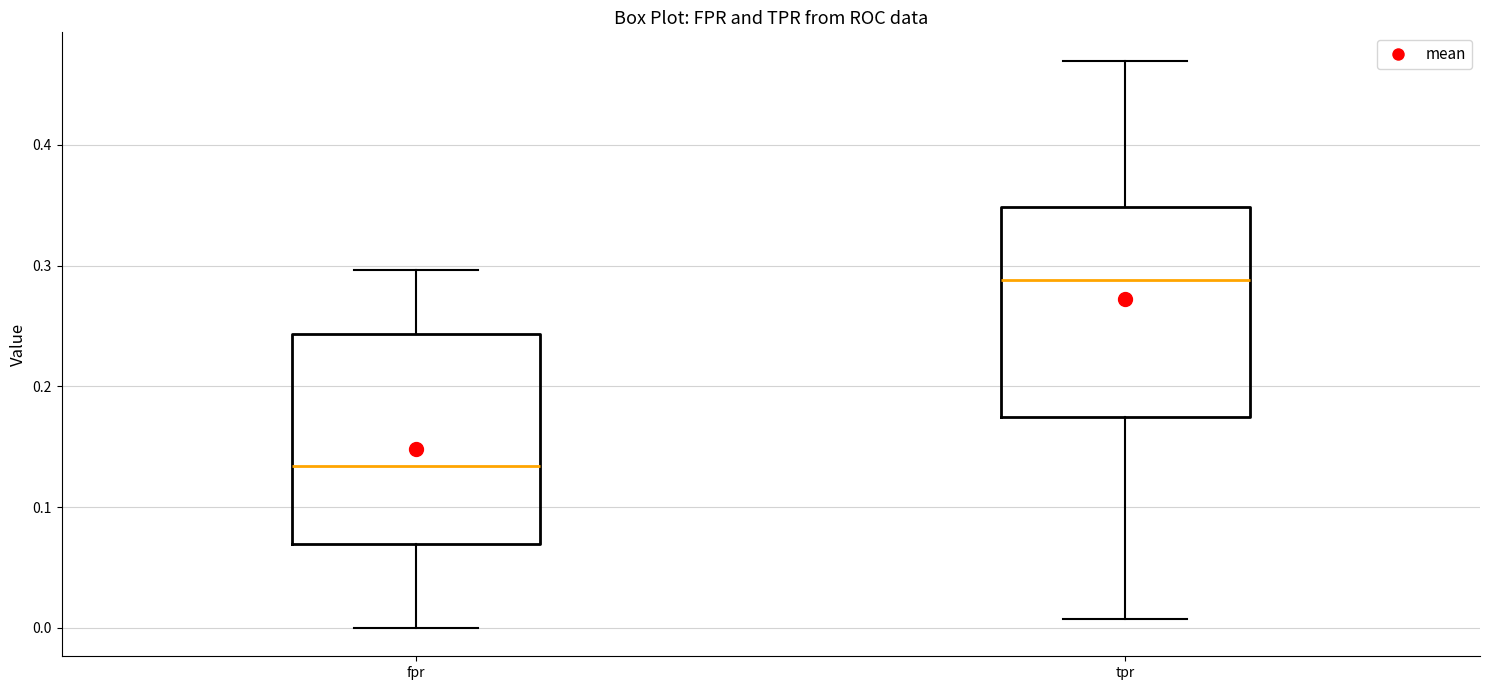

Where does the median line of the box for fpr sit on the y-axis? The values are not printed on the chart, so give them approximately, as read against the axis.

0.13